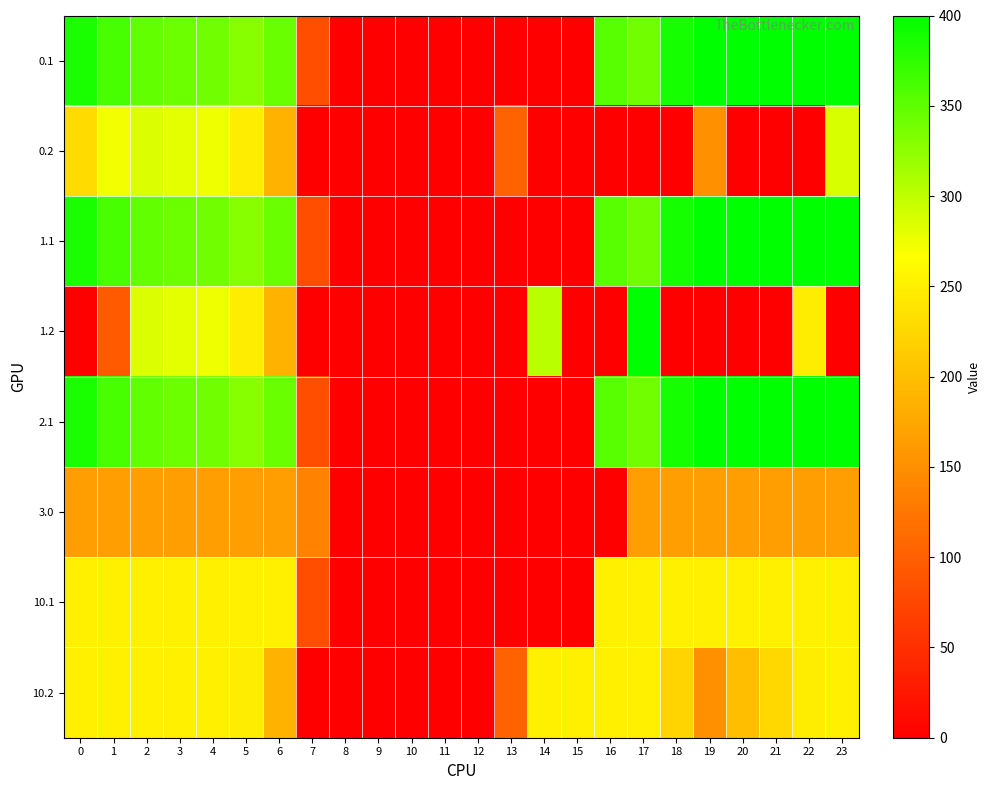

Which category has the lowest value across all series?

8